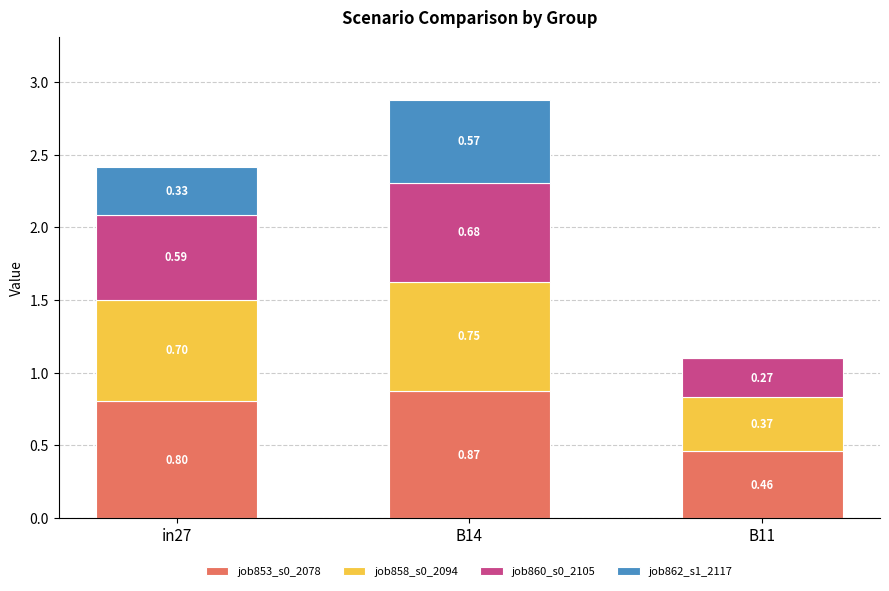

How many series are shown in this chart?

4